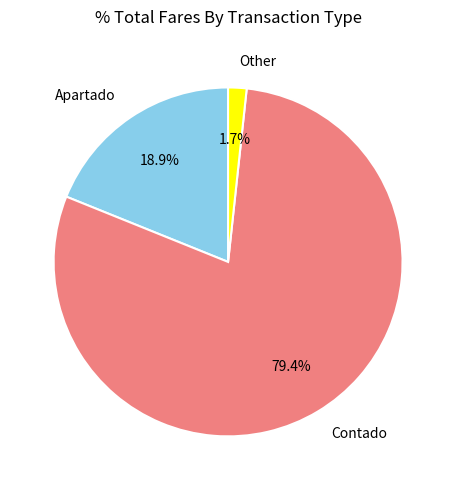

To the nearest percent, what is the combined percentage of Other and Apartado?

21%